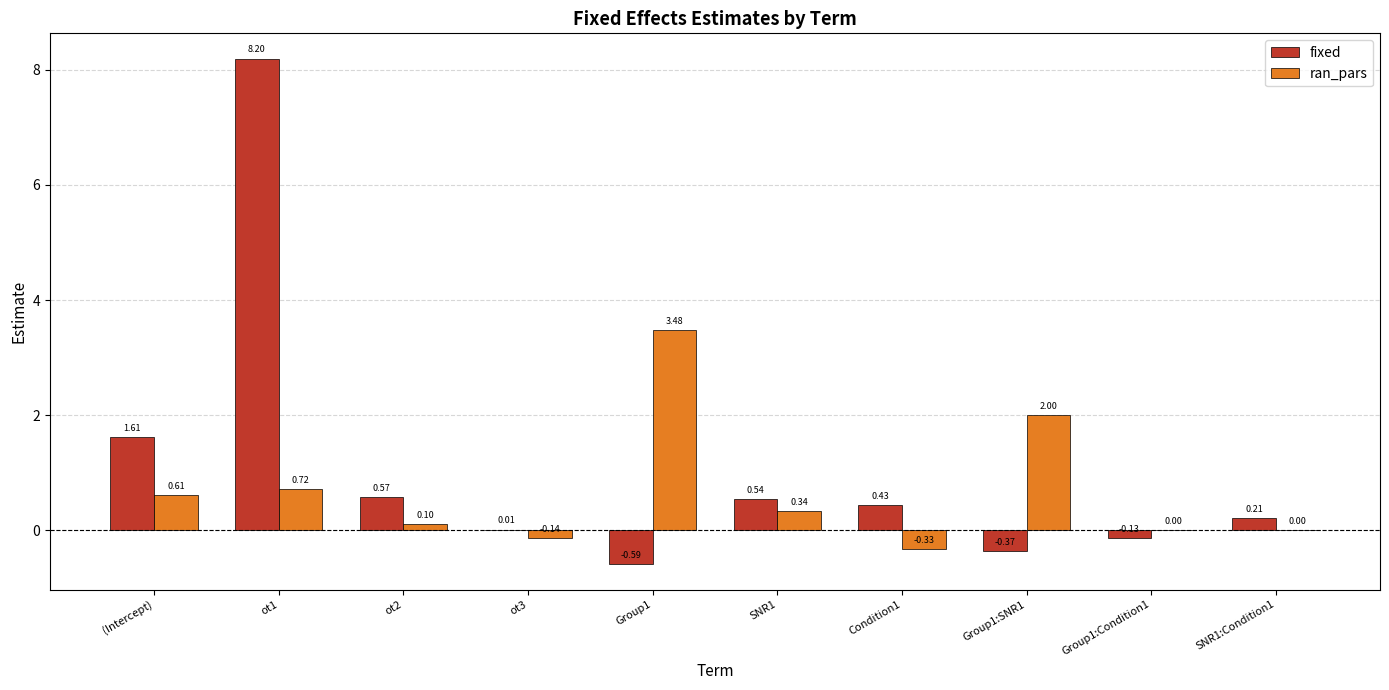

At which label is fixed closest to 3?

(Intercept)